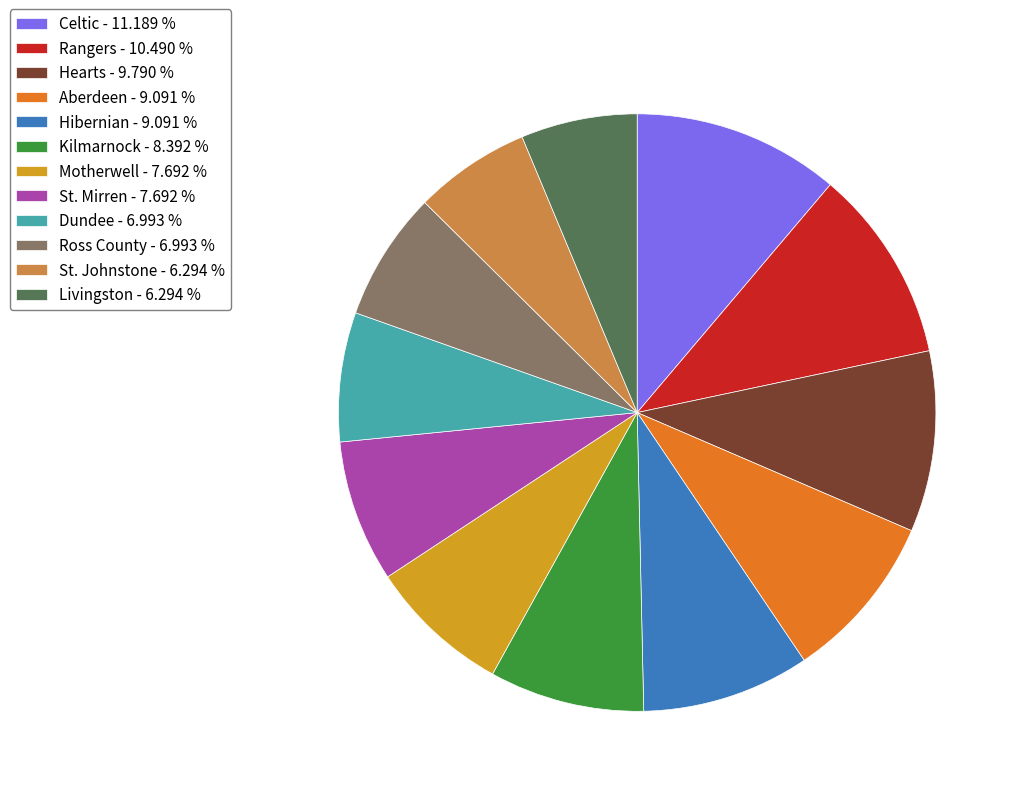

Does Motherwell - 7.692 % account for over 50% of the chart?

No